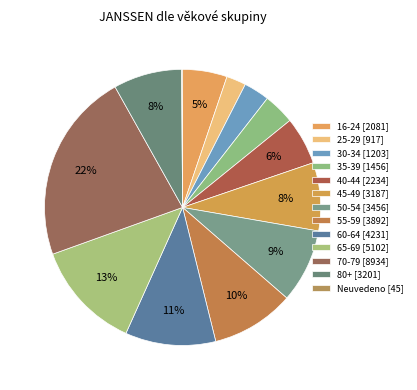

What is the smallest slice in the pie chart?

Neuvedeno